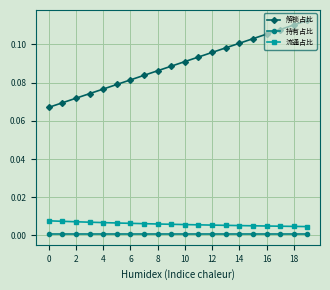

True or false: 解锁占比 and 持有占比 cross at least once.

False